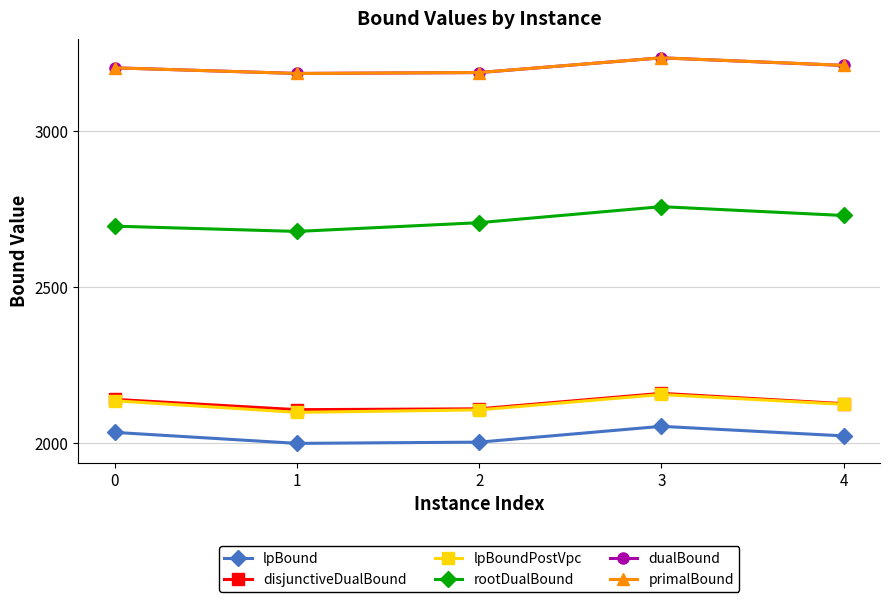

Which series has the largest range (max minus min)?

rootDualBound